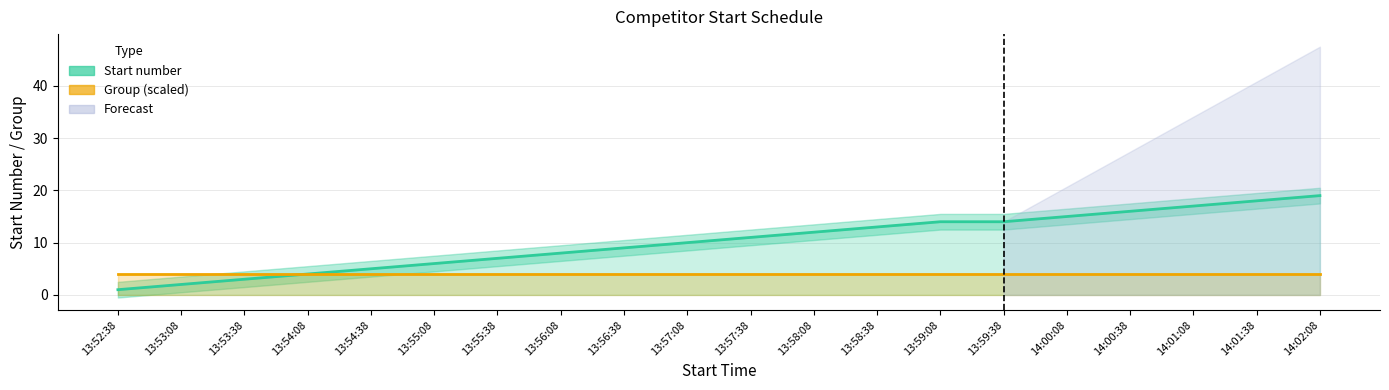

Reading right to left, what are all the values shown in this chart?

19	18	17	16	15	14	14	13	12	11	10	9	8	7	6	5	4	3	2	1